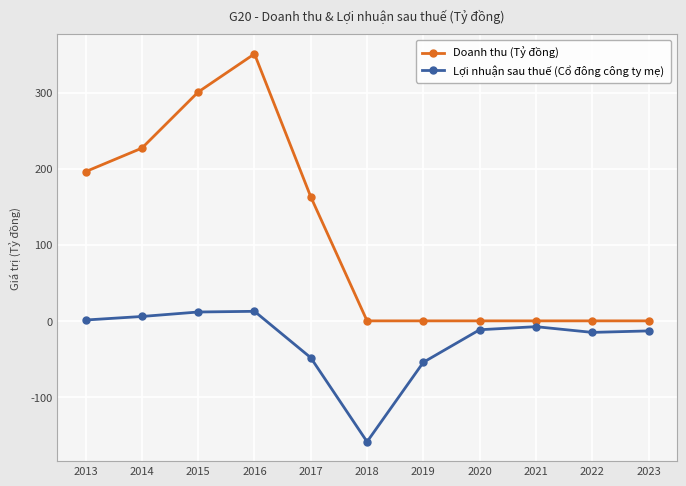

Which series has the largest total across all categories?

Doanh thu (Tỷ đồng)